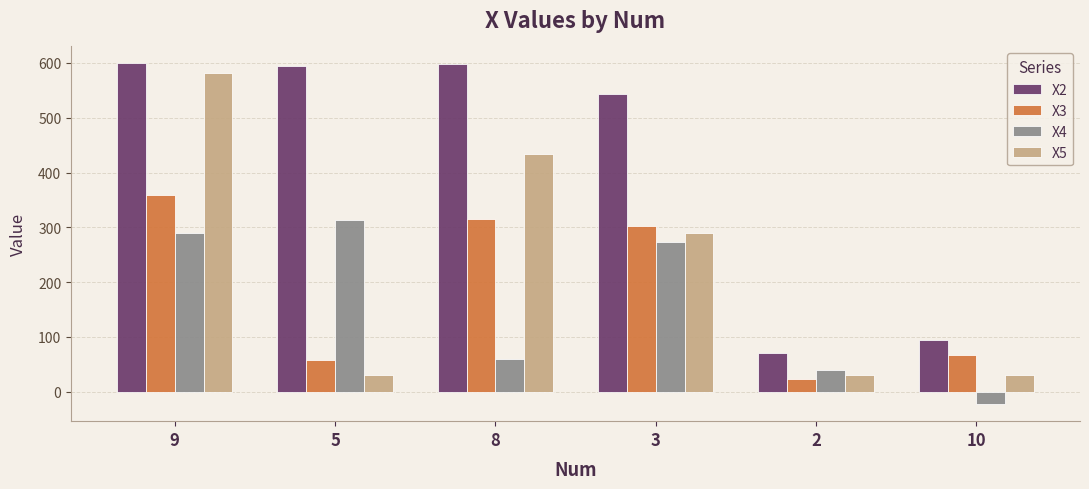

Read the X3 value at 3.

301.7